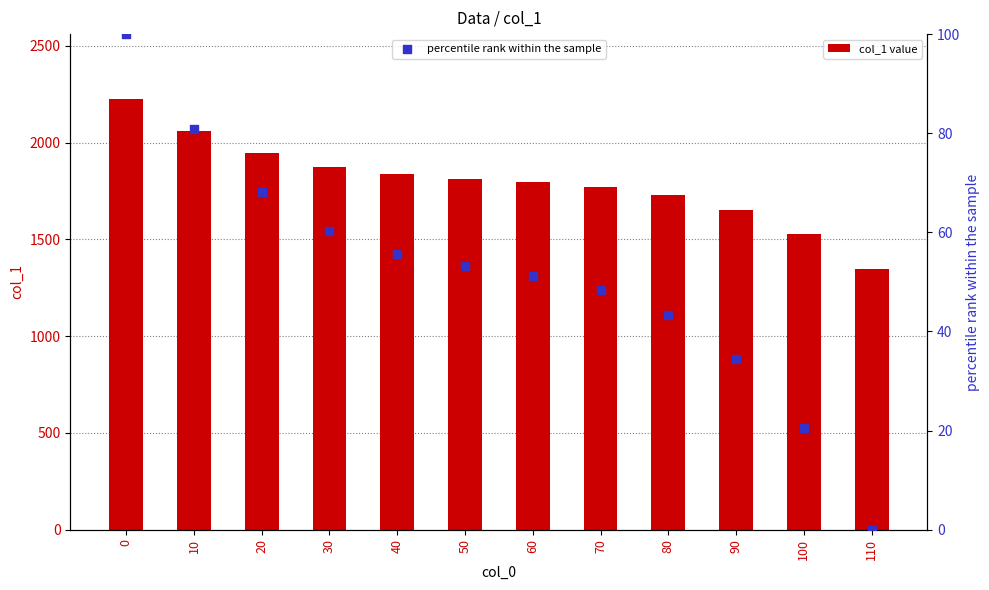

What is the total value across all series at 70?

1820.1